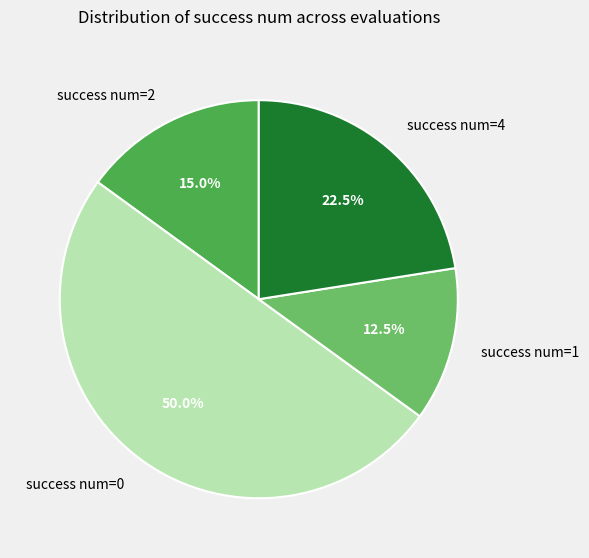

Rank the categories by value from lowest to highest.

success num=1, success num=2, success num=4, success num=0